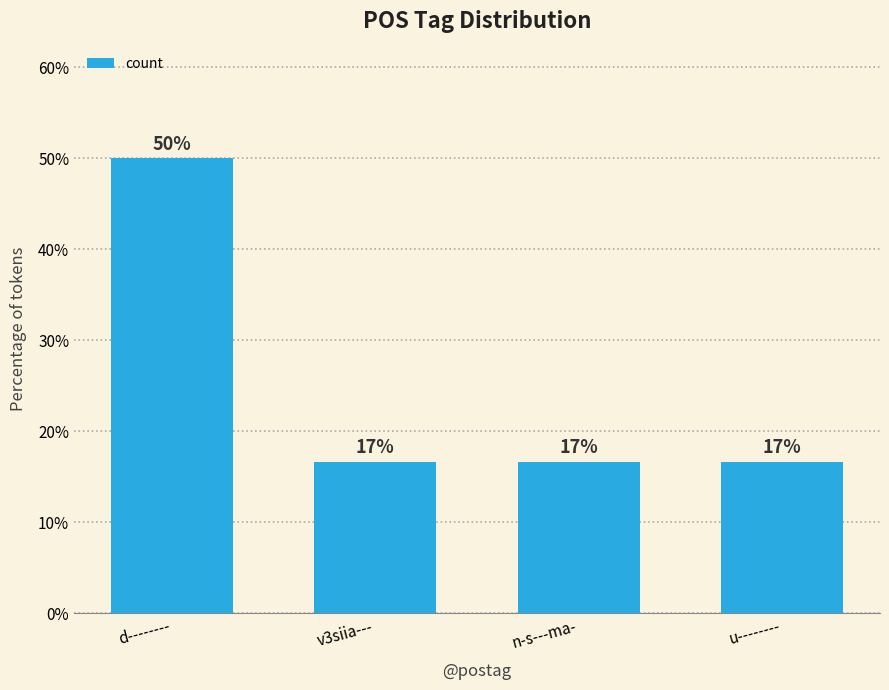

What is the change in value from d-------- to u--------?

-33.3